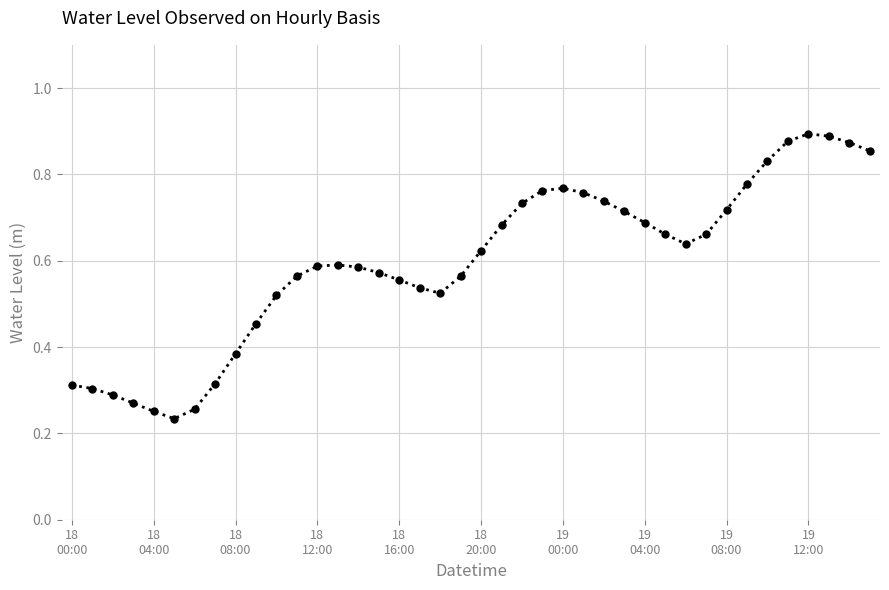

True or false: the data has more than 2 interior local peaks.

True